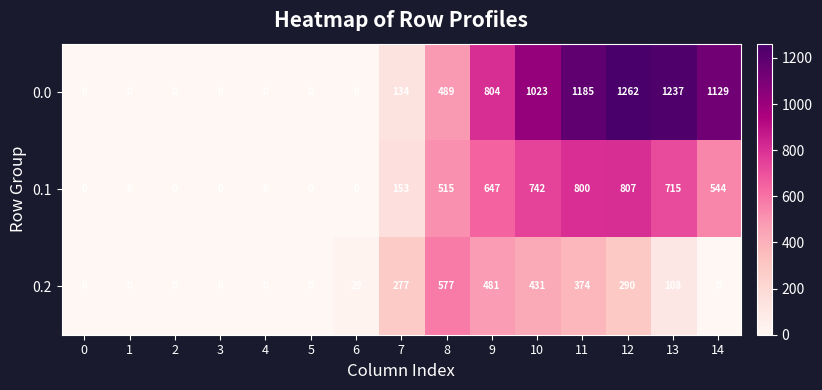

How many series are shown in this chart?

3